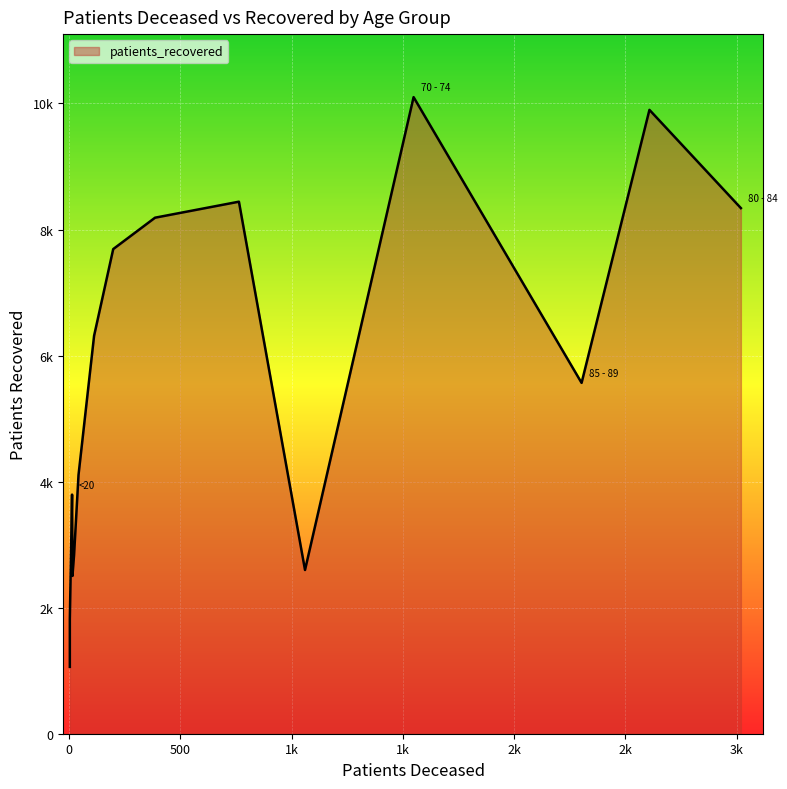

True or false: patients_recovered and patients_deceased intersect in this chart.

False